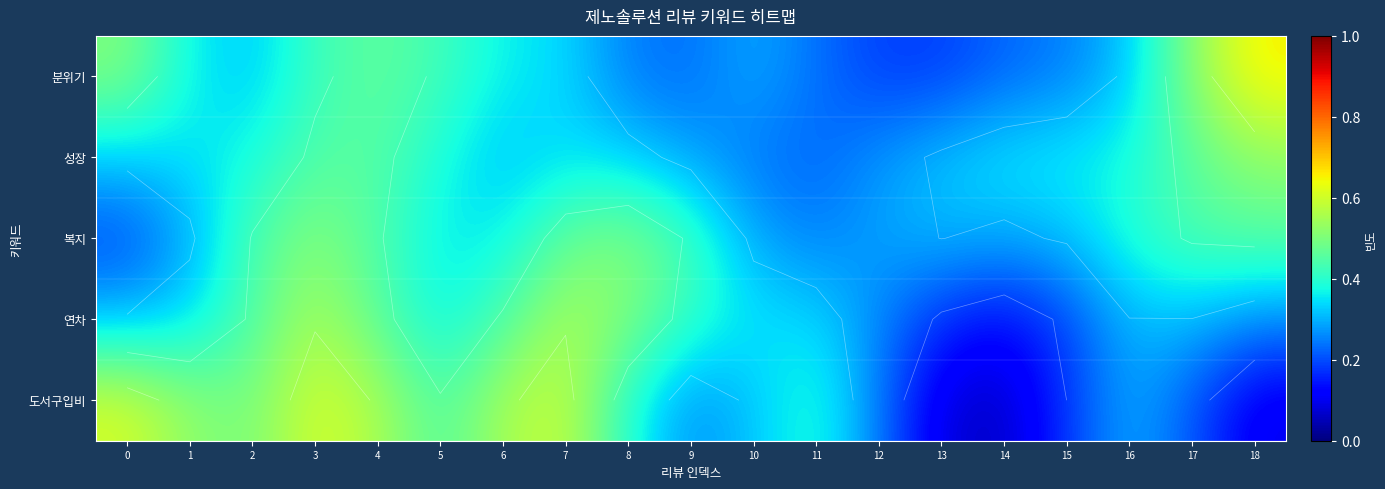

Is the value of 성장 at 1 greater than the value of 분위기 at 10?

Yes